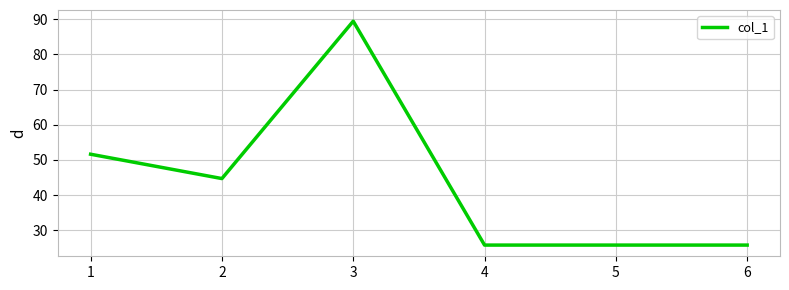

Does the chart display data point markers on the line(s)?

No